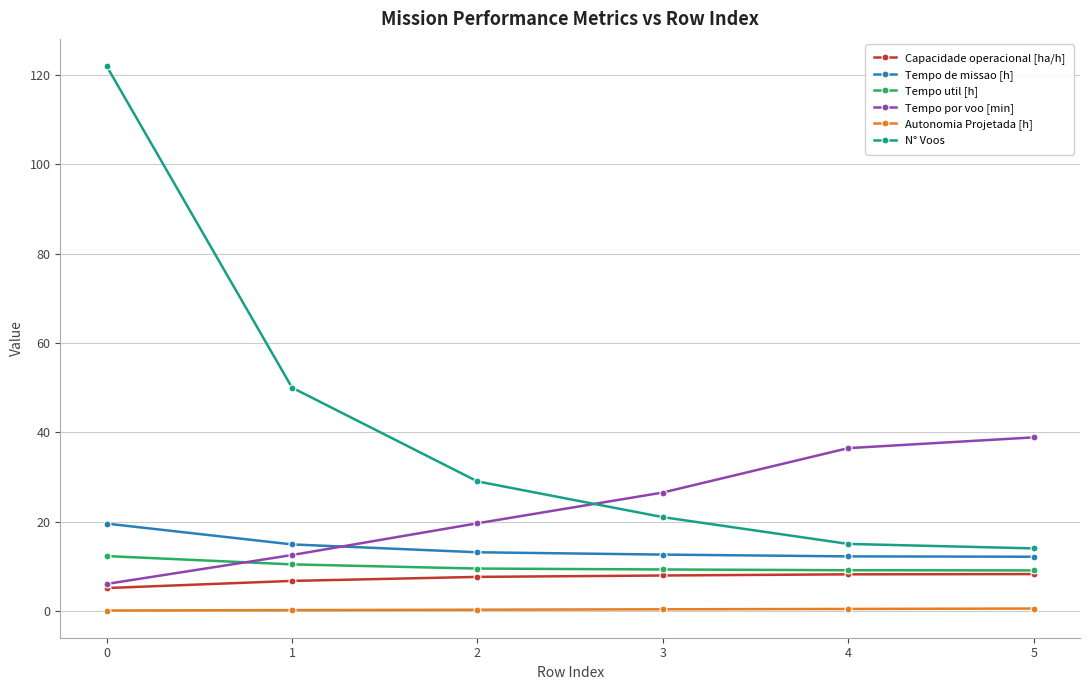

True or false: Autonomia Projetada [h] has a value of 0.5 at 5.

True